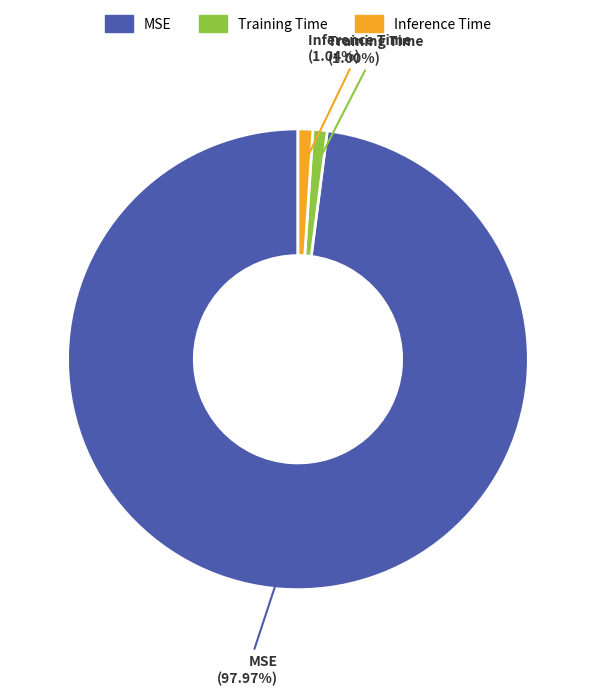

Between Inference Time and MSE, which is larger?

MSE